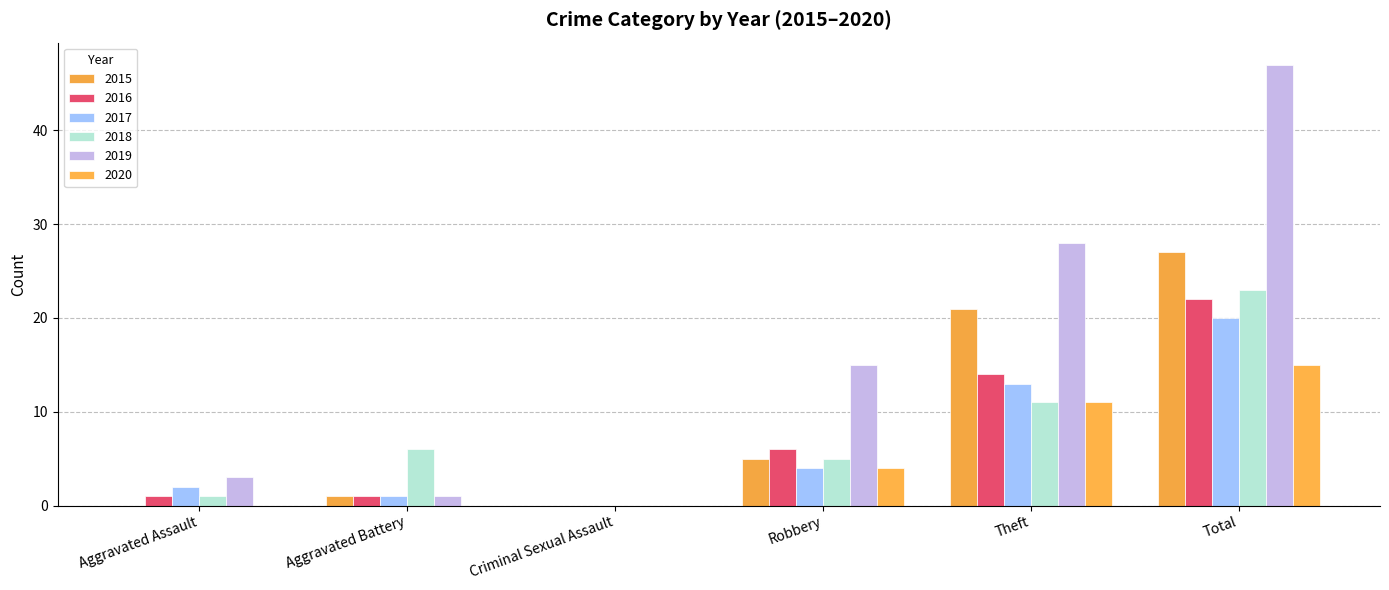

What is the sum of all 2015 values?

54